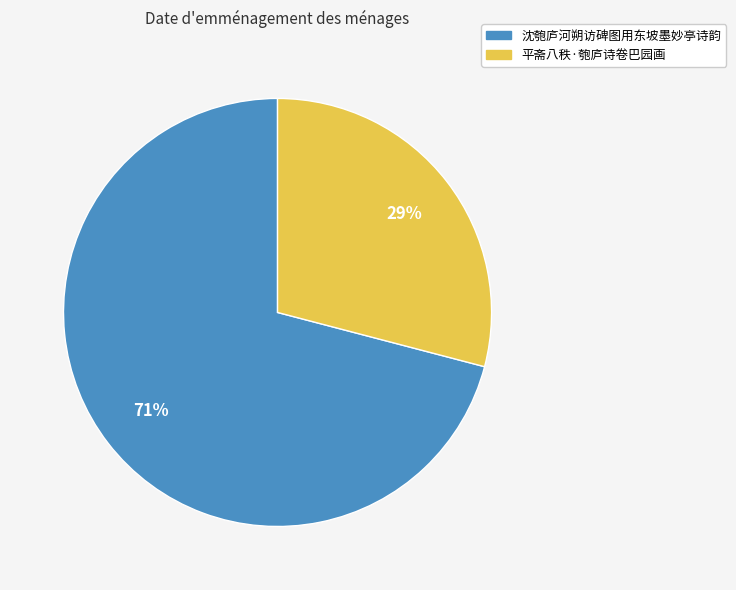

To the nearest percent, what portion does 平斋八秩·匏庐诗卷巴园画 represent?

29%